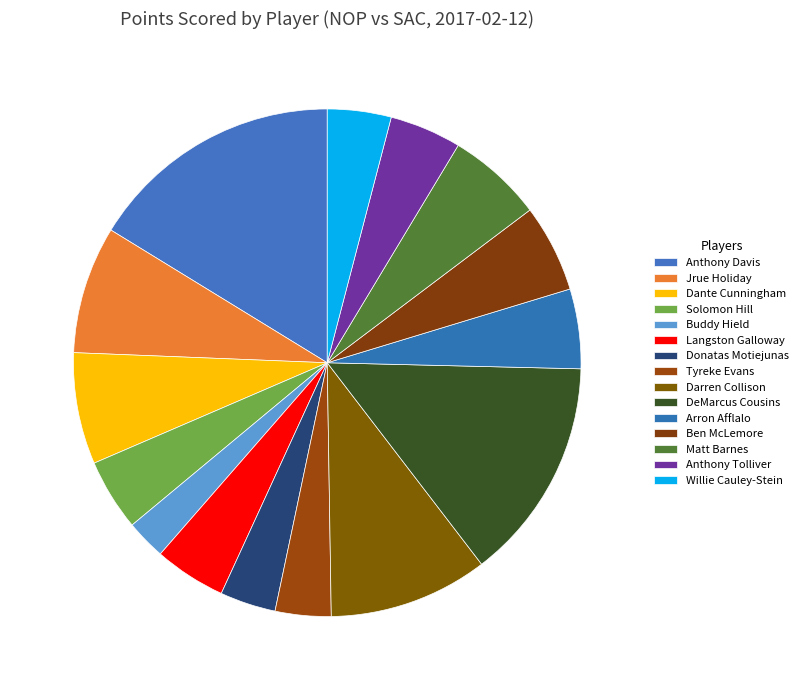

What is the ratio of the value at Buddy Hield to the value at Anthony Tolliver?

0.6